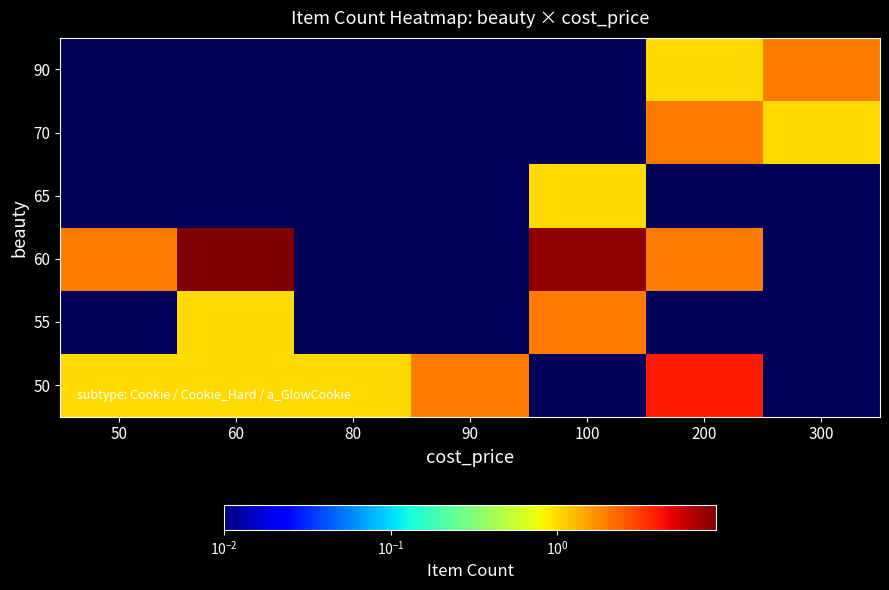

Count the number of data series in this chart.

6